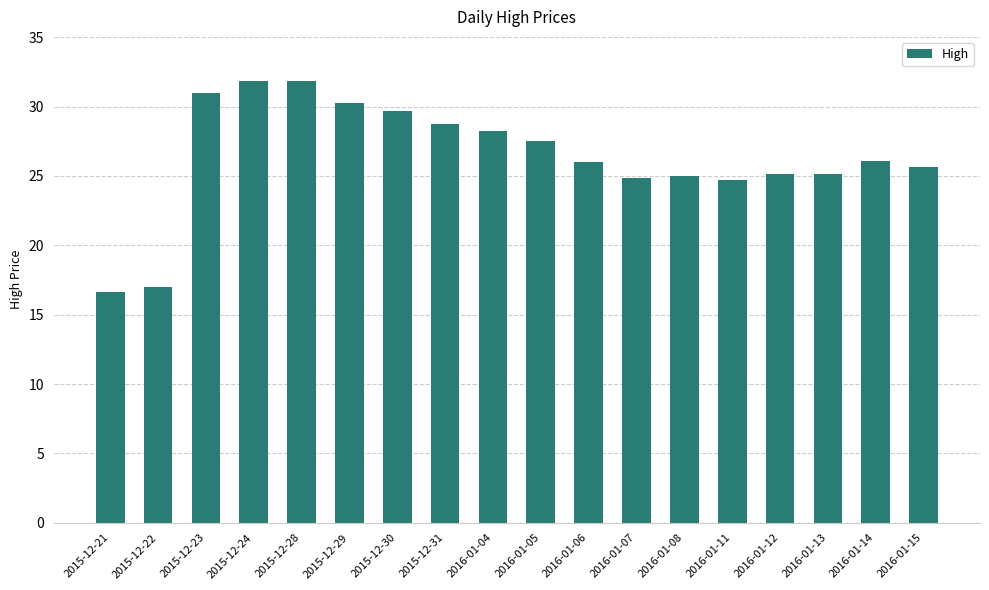

The value at 2016-01-04 is 11.3. True or false?

False